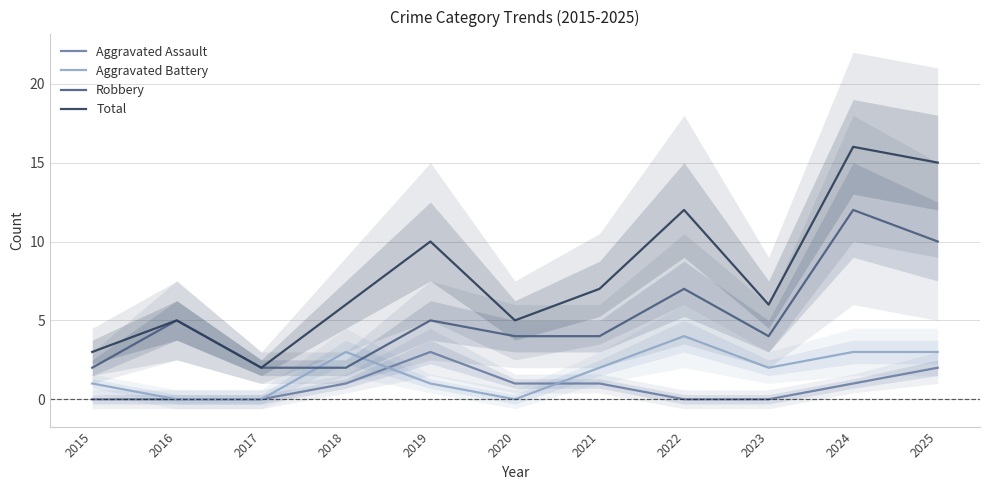

Does the chart display data point markers on the line(s)?

No